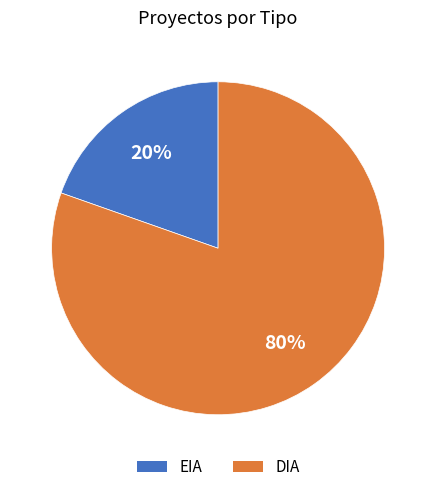

Rank the categories by value from highest to lowest.

DIA, EIA